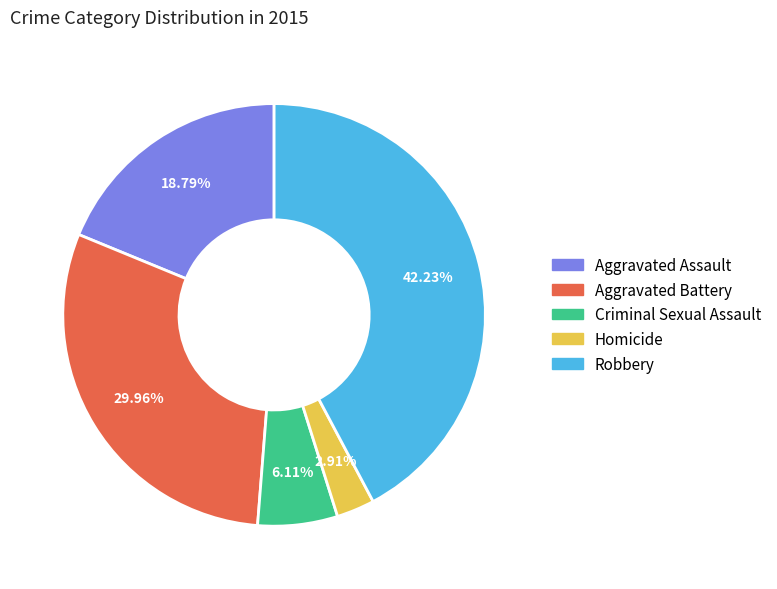

Count the number of slices in the pie.

5